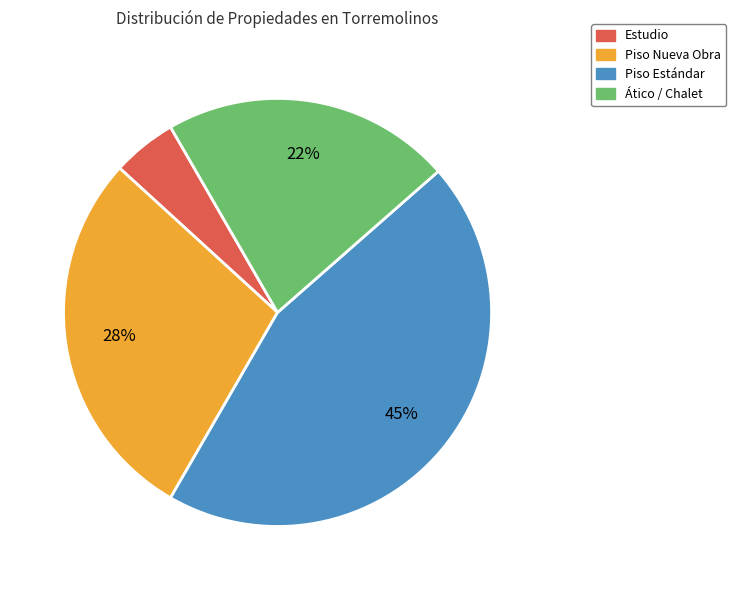

To the nearest percent, what is the average slice percentage?

25%